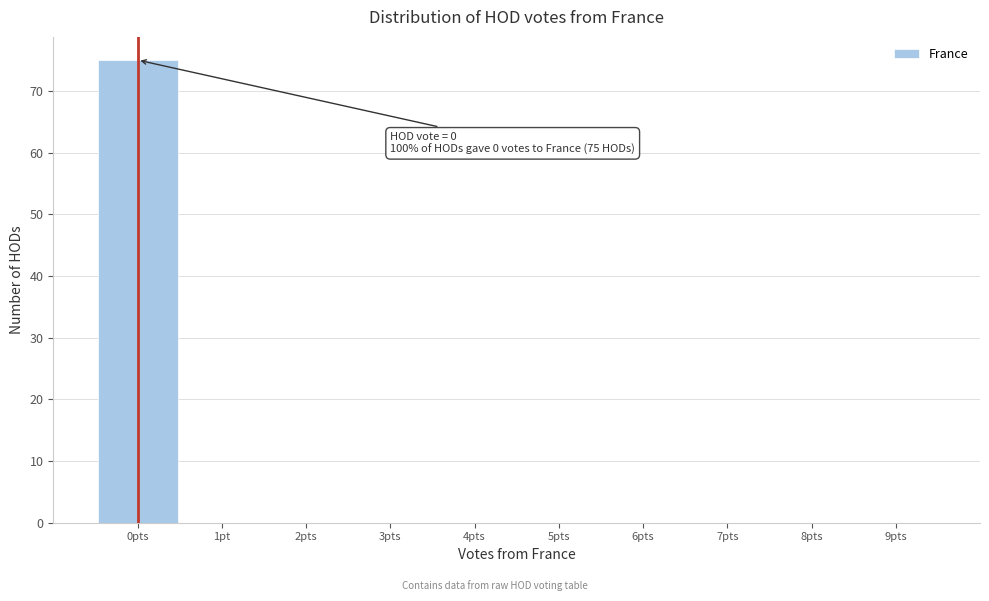

Reading left to right, what are all the values shown in this chart?

0pts=75	1pt=0	2pts=0	3pts=0	4pts=0	5pts=0	6pts=0	7pts=0	8pts=0	9pts=0